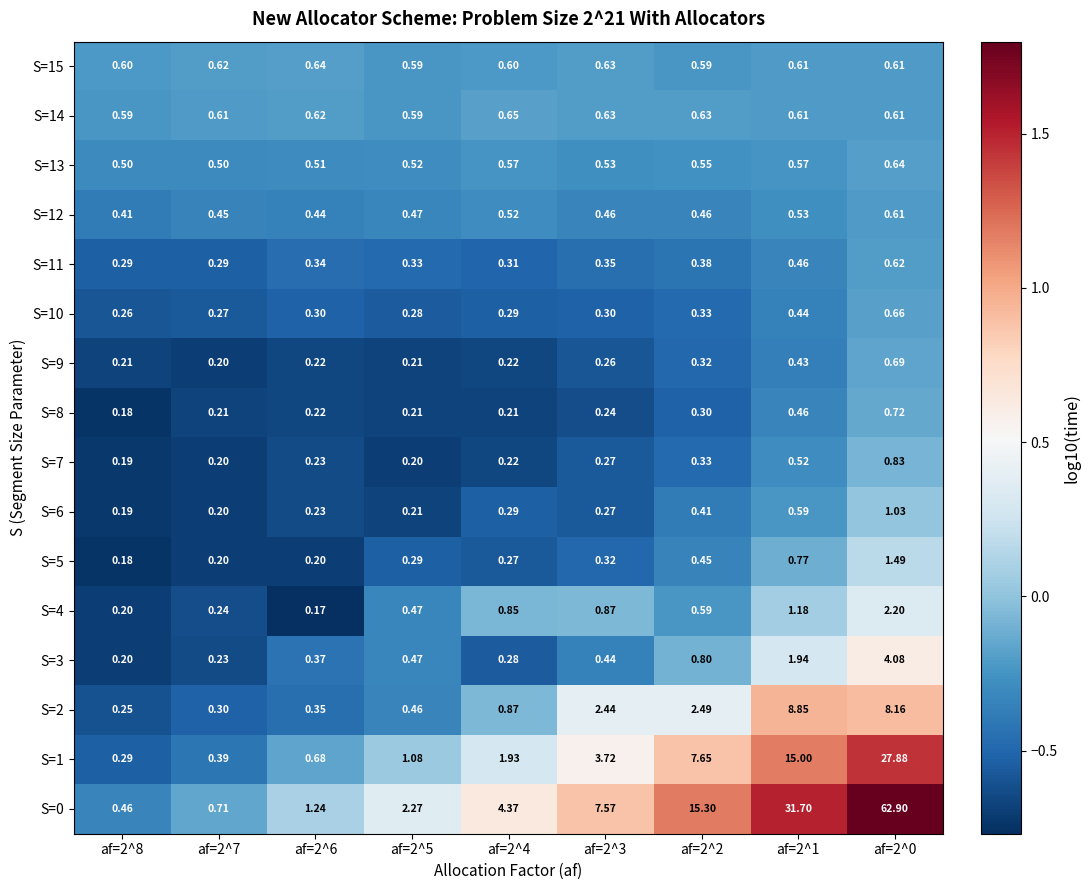

Is the value of S=4 at af=2^4 greater than the value of S=8 at af=2^4?

Yes